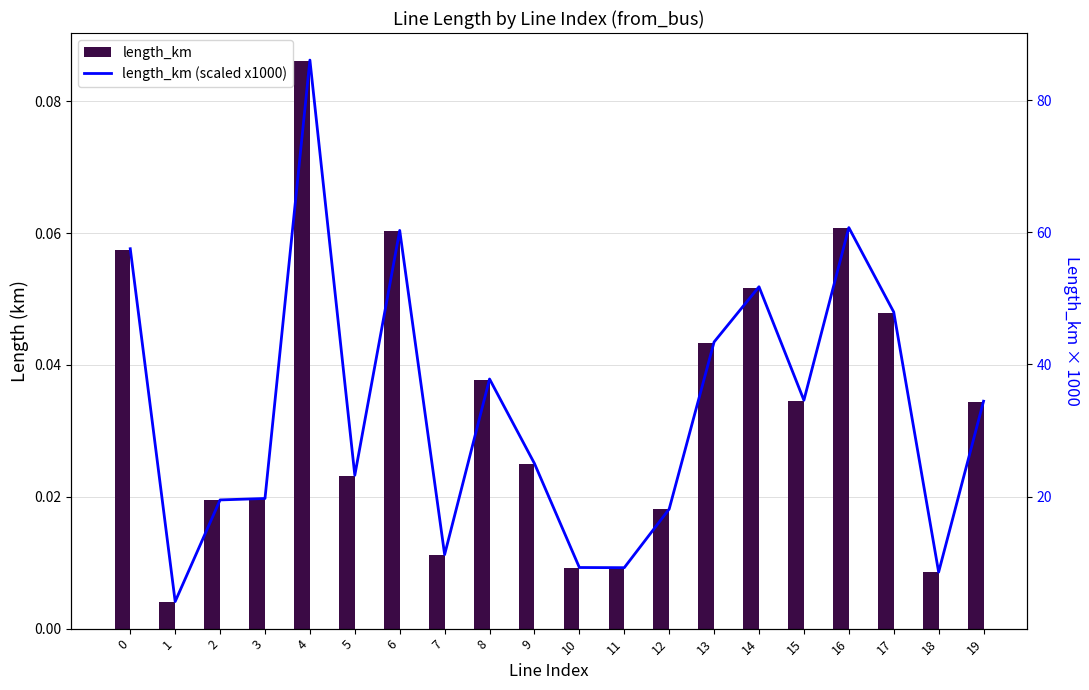

Reading right to left, extract all data points from this chart.

length_km: 0.0	0.0	0.0	0.1	0.0	0.1	0.0	0.0	0.0	0.0	0.0	0.0	0.0	0.1	0.0	0.1	0.0	0.0	0.0	0.1
length_km (scaled x1000): 34.4	8.6	47.9	60.7	34.6	51.8	43.4	18.1	9.2	9.3	25.0	37.8	11.2	60.3	23.2	86.1	19.7	19.5	4.1	57.5